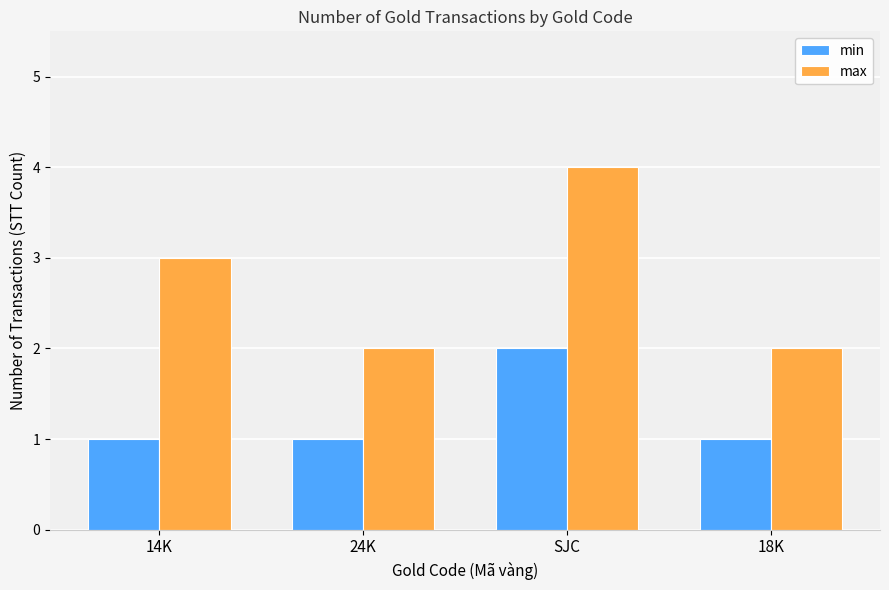

True or false: max has a value of 2 at 24K.

True